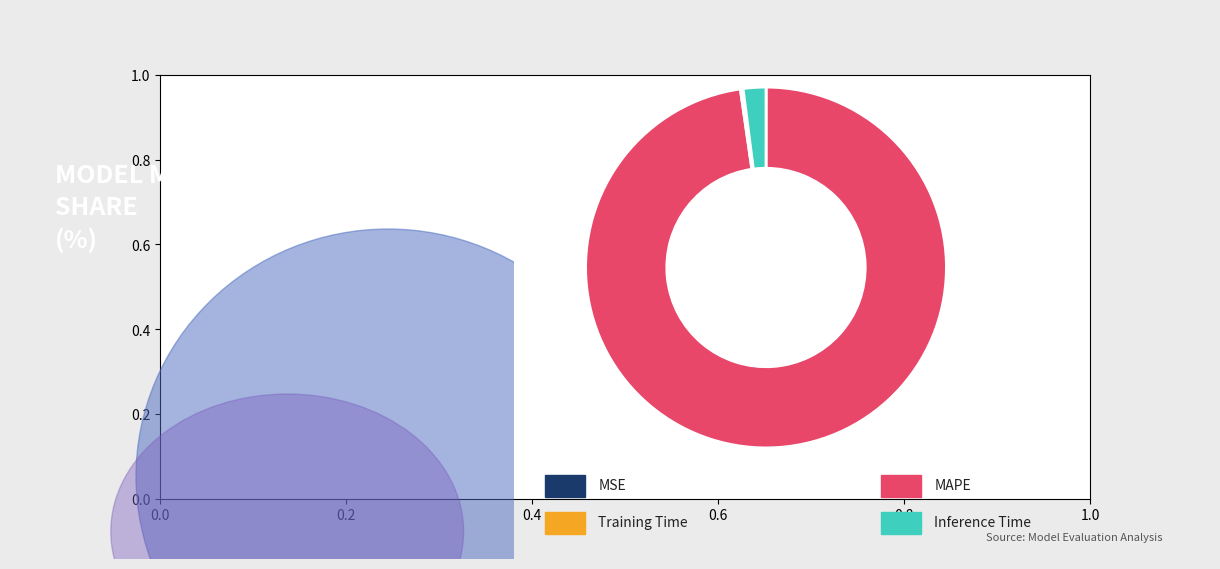

Does any single category account for the majority?

Yes